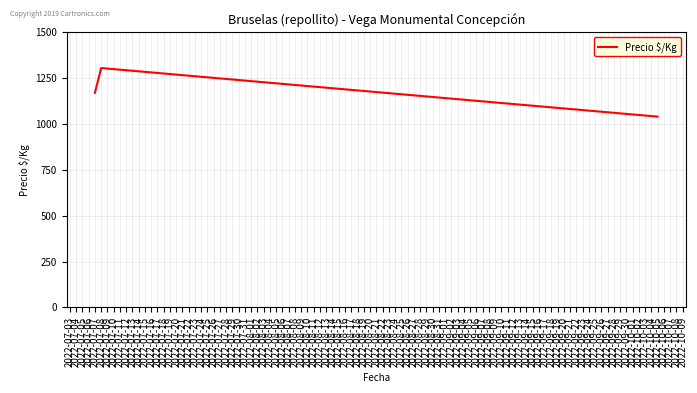

Rank the categories by value from lowest to highest.

2022-10-05, 2022-07-07, 2022-07-08